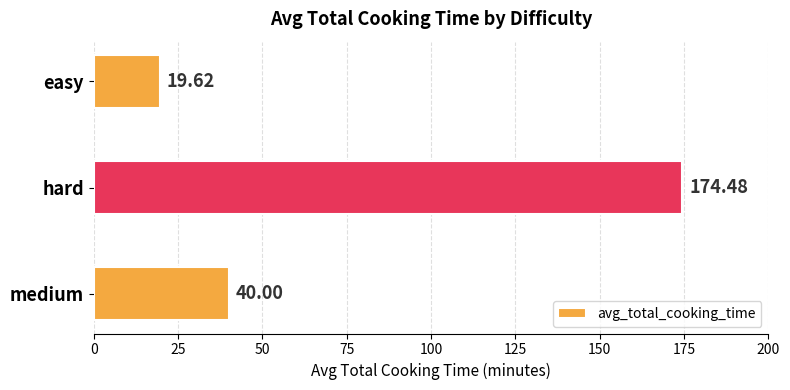

List the labels in order of value, largest first.

hard, medium, easy